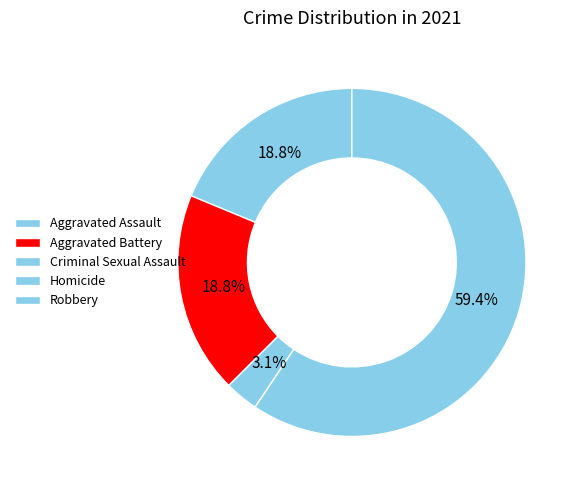

How many slices are in this pie chart?

5